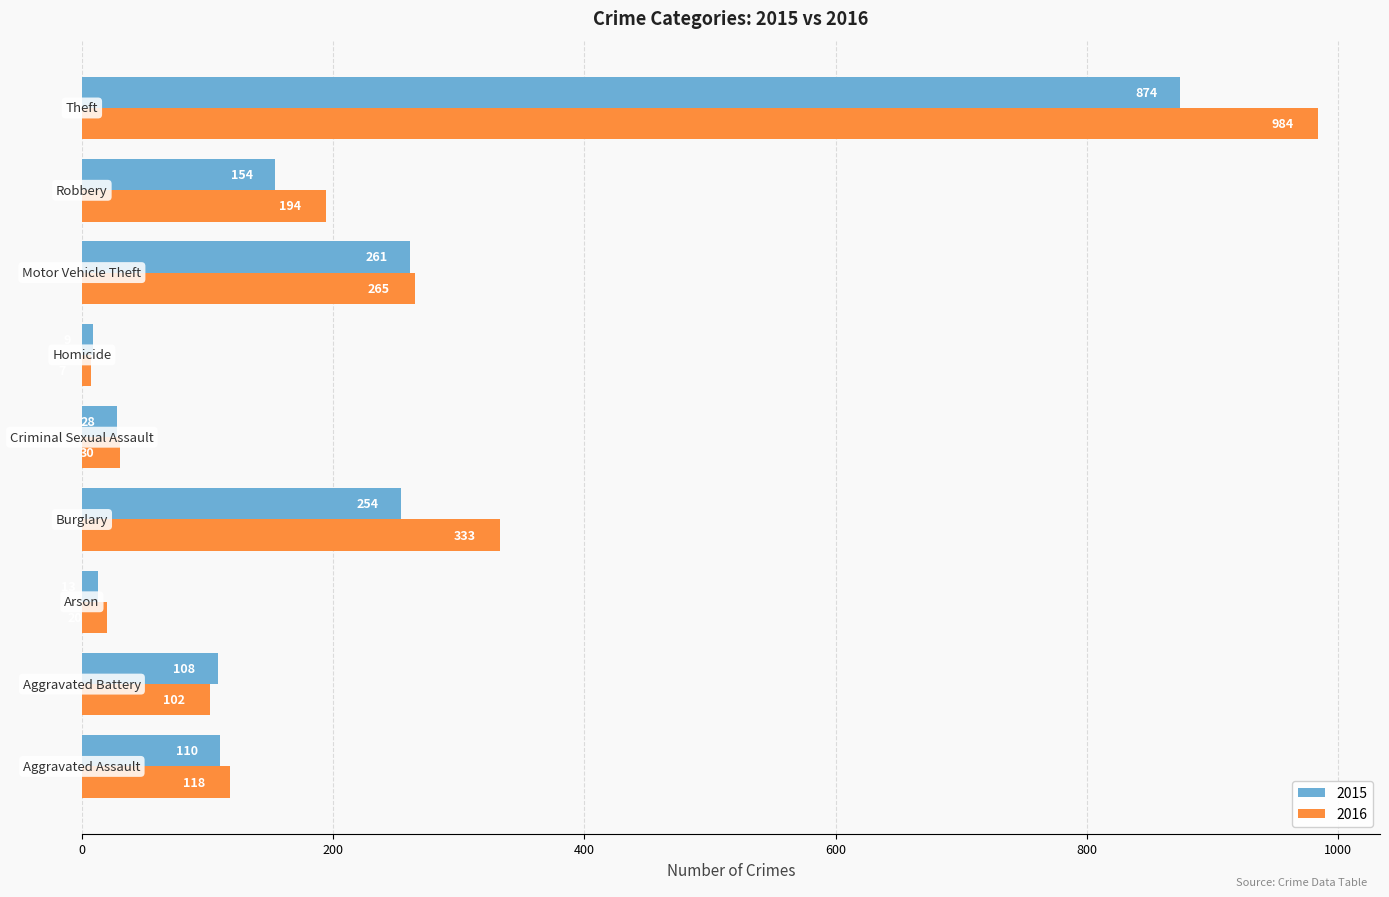

What is the average value of the 2015 series?

201